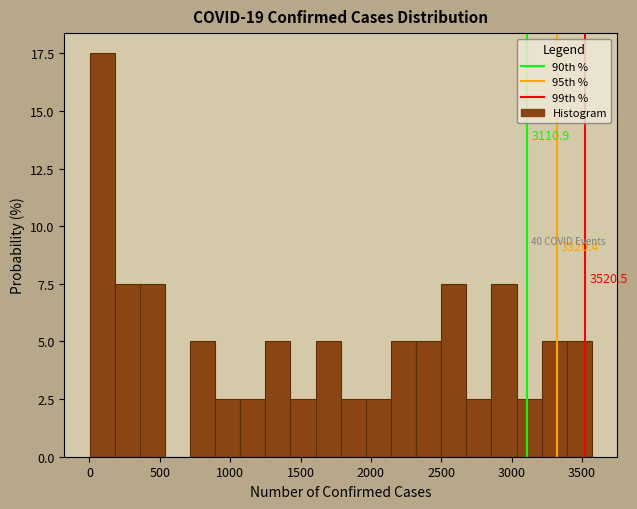

Read against the x-axis, roughly where is the centre of the tallest bar?

100